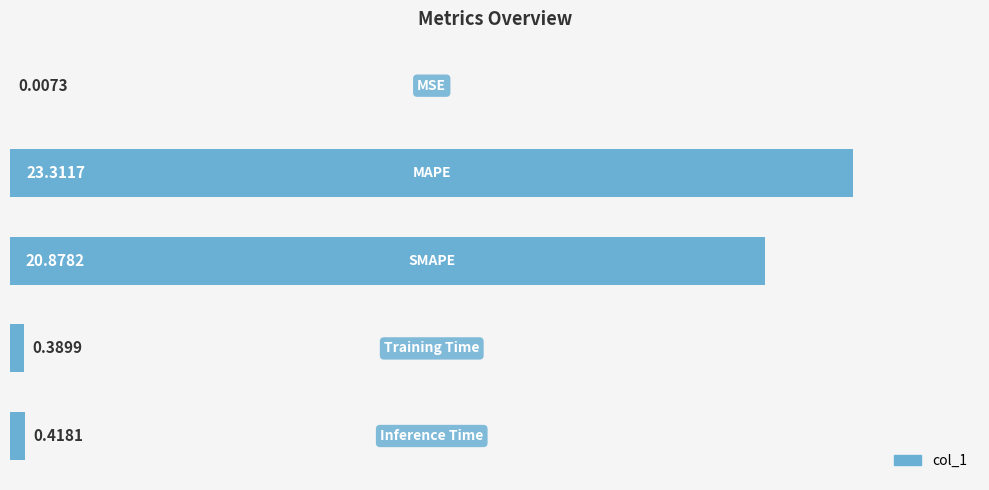

How many distinct data groups are displayed?

1